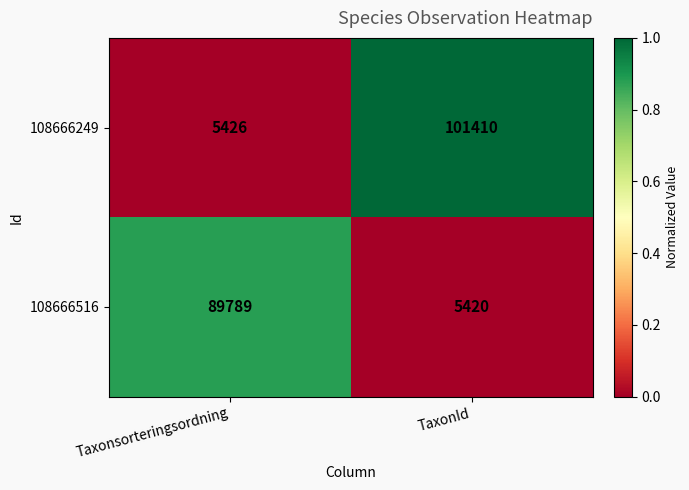

Which label corresponds to the smallest value in the chart?

TaxonId